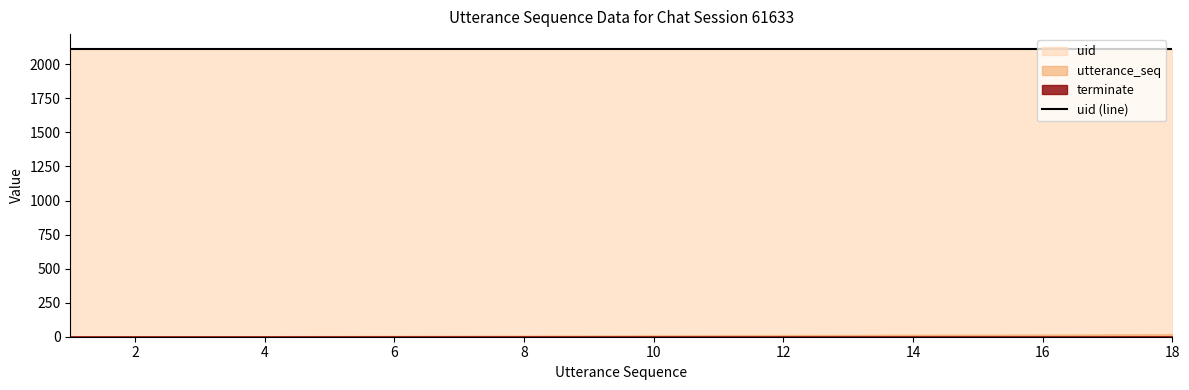

True or false: terminate and utterance_seq cross at least once.

False